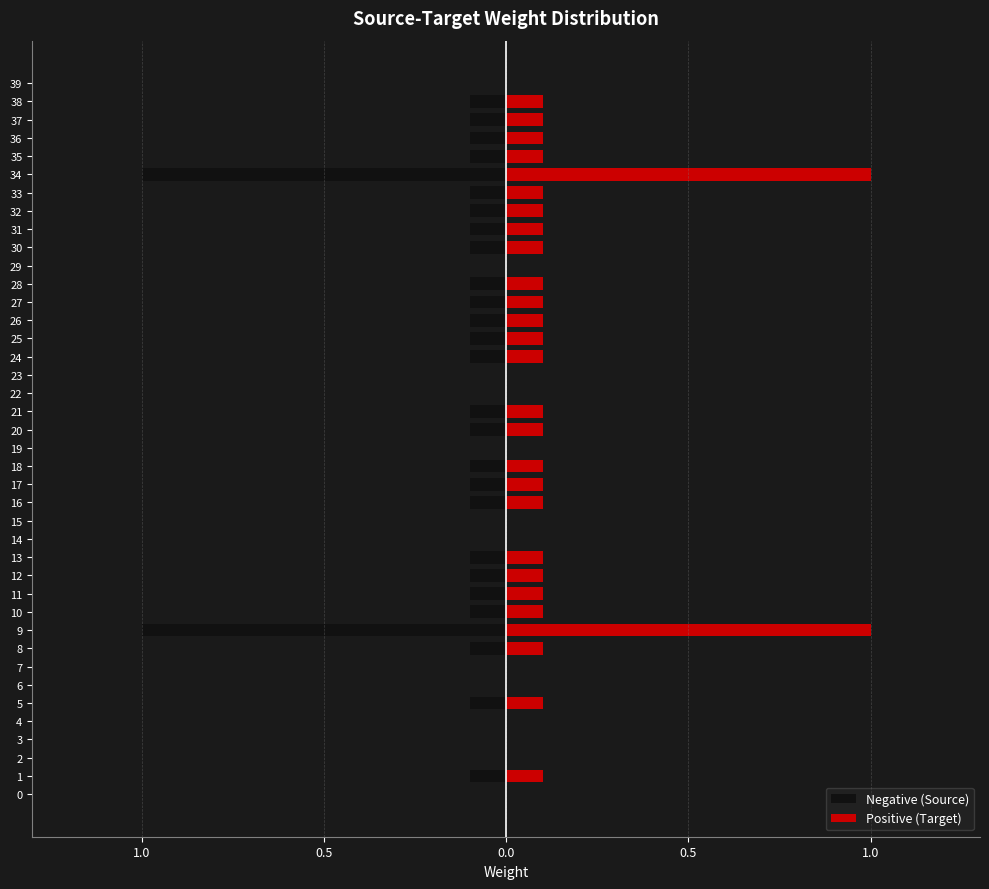

What are all the series names shown in the legend?

Negative (Source), Positive (Target)